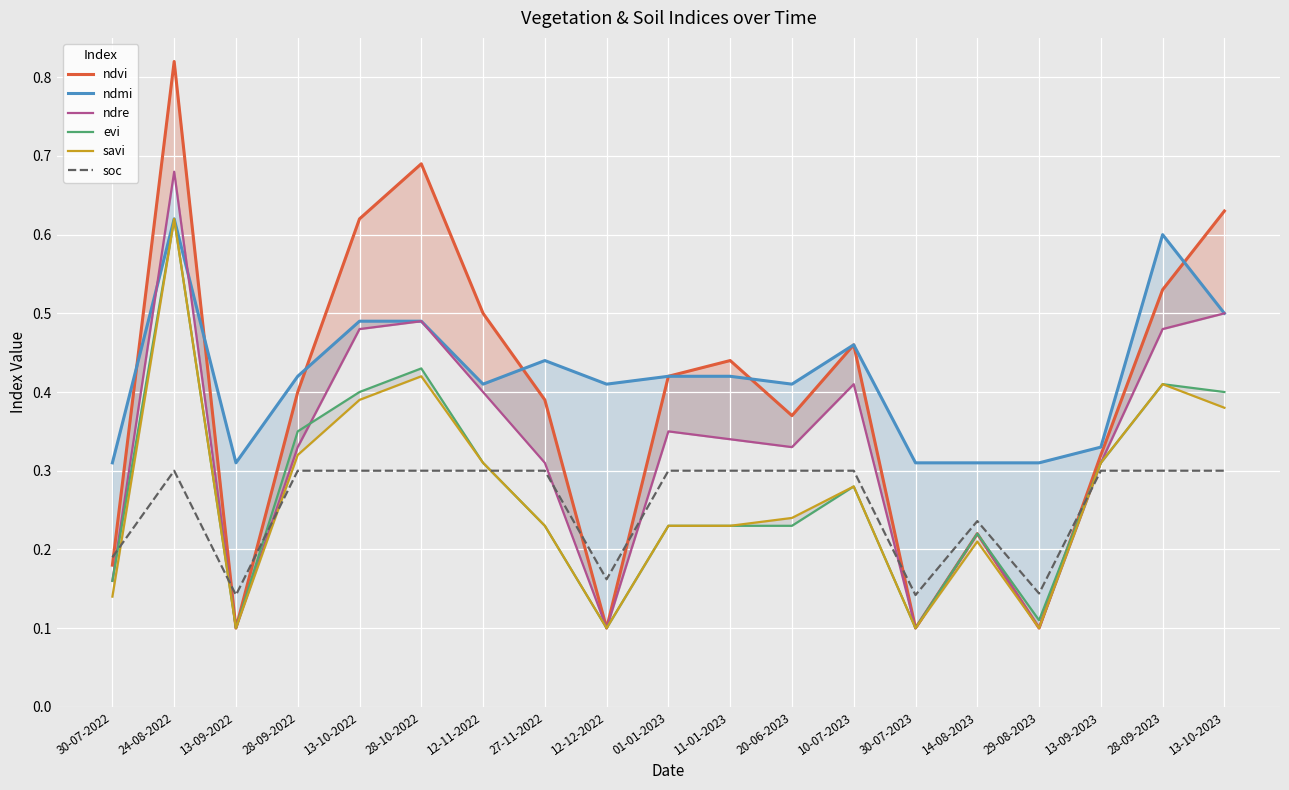

Which series changed the most between 30-07-2022 and 13-09-2023?

savi